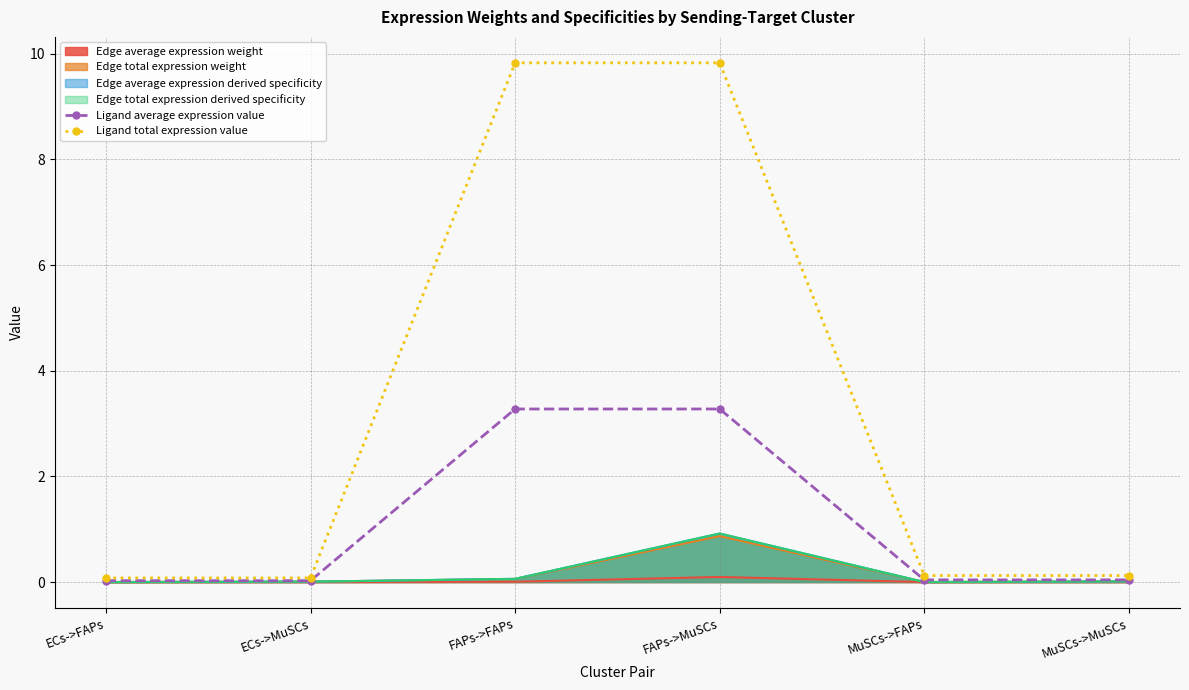

True or false: Ligand total expression value and Ligand average expression value intersect in this chart.

False